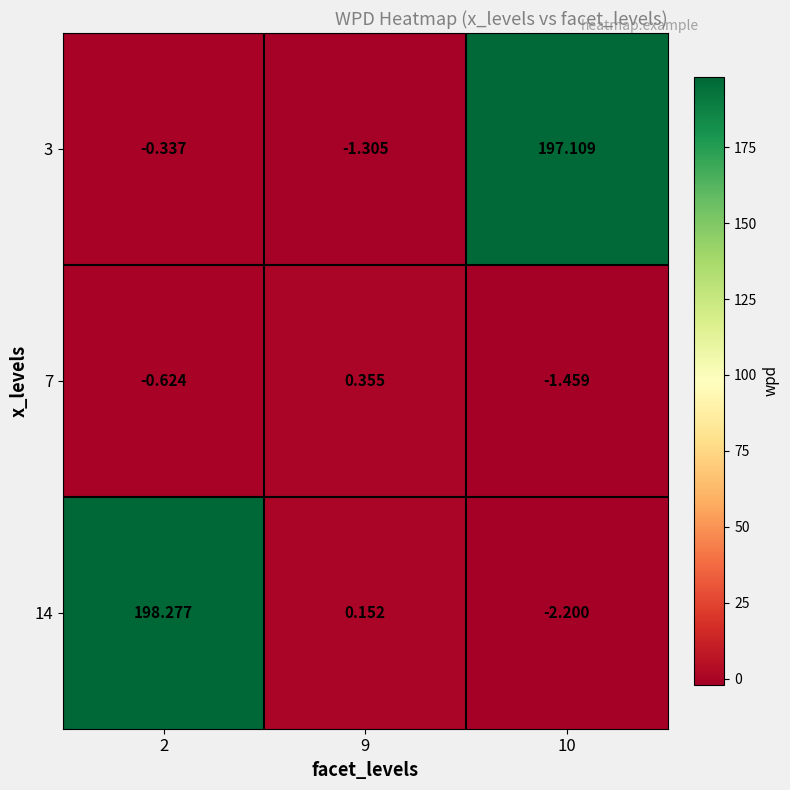

Is the value of 7 at 10 greater than the value of 14 at 2?

No